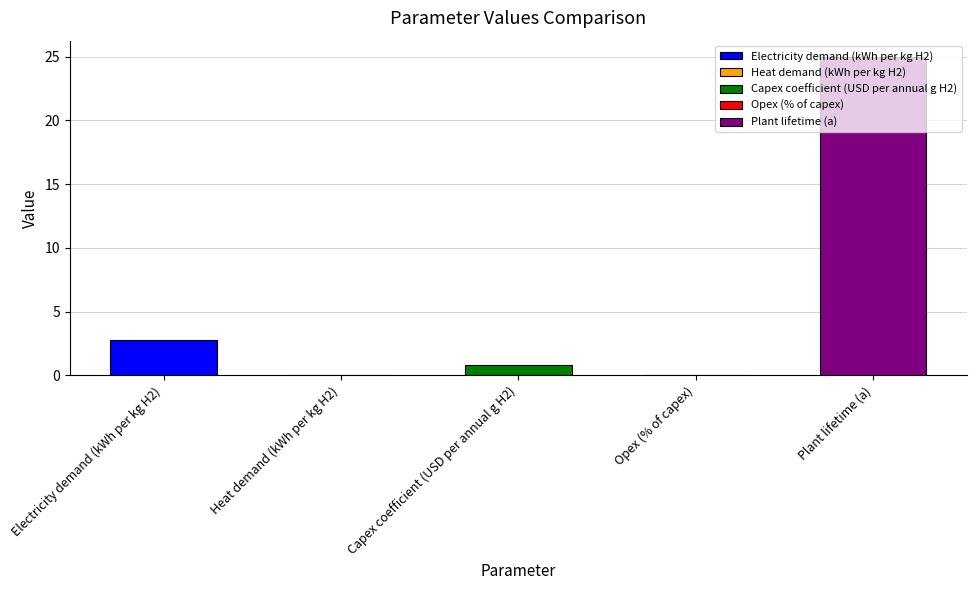

True or false: the data shows 0.8 at Capex coefficient (USD per annual g H2).

True